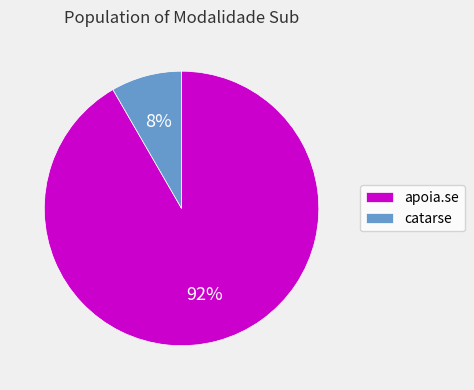

Combined, do apoia.se and catarse account for over 50%?

Yes